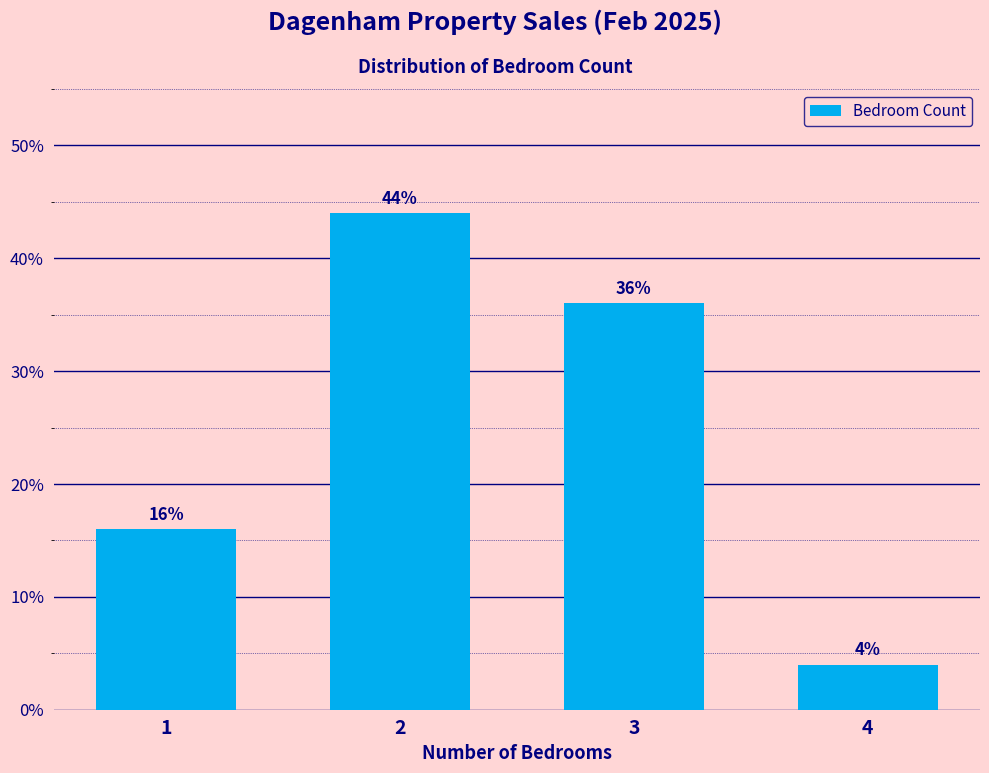

Reading right to left, list all the values displayed in this chart.

4	36	44	16